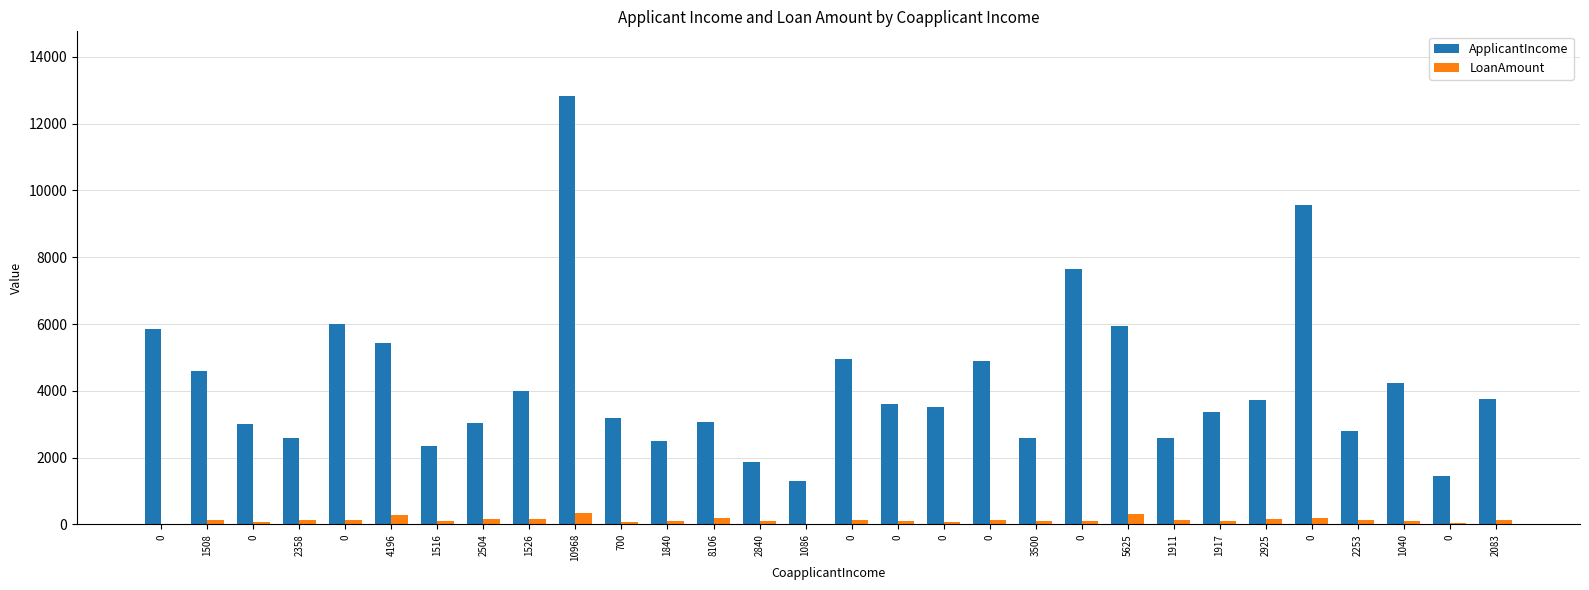

Count the number of categories in the chart.

30